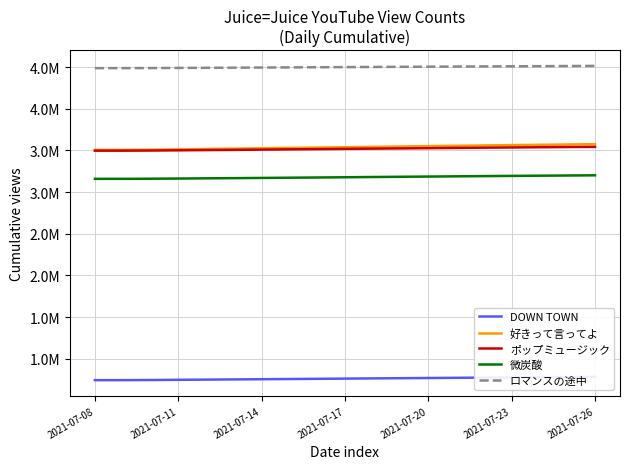

What is the value of the DOWN TOWN point at the 4th from the left?

747491